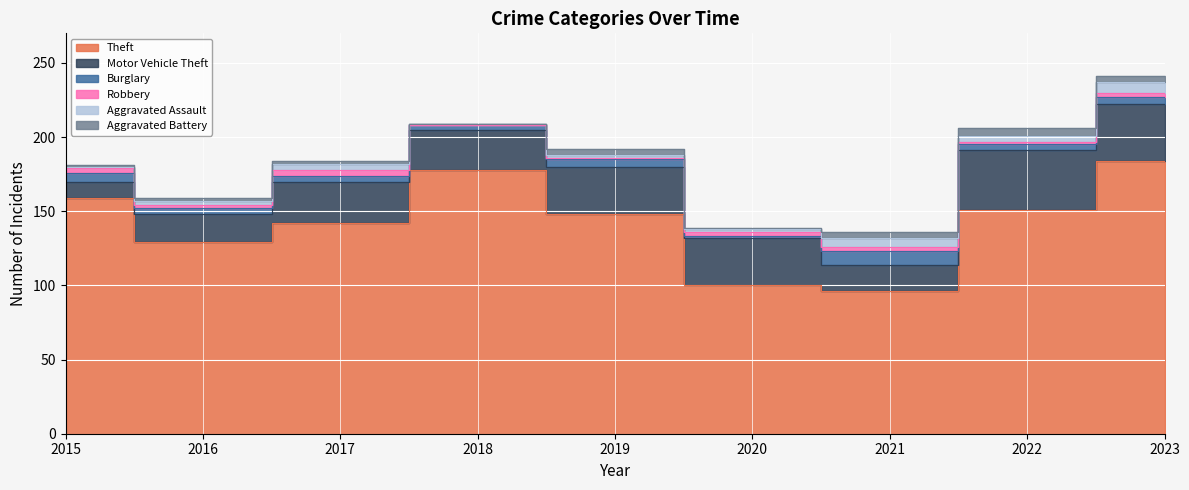

How many series are shown in this chart?

6